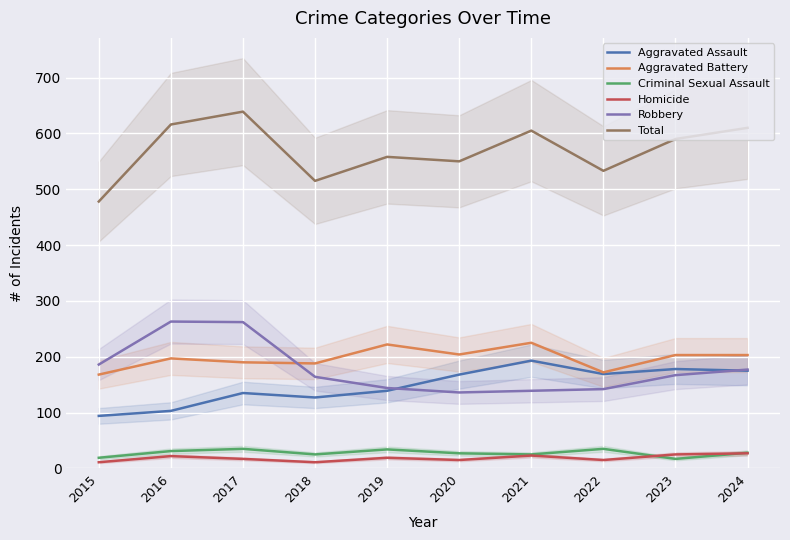

True or false: Homicide has more than 1 points higher than both neighbors.

True